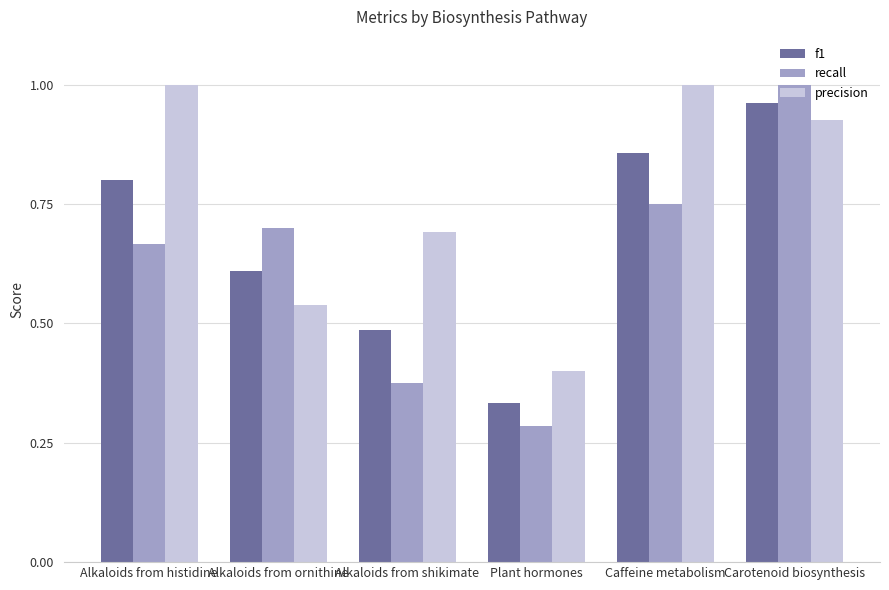

Is it true that recall equals 1.7 at Carotenoid biosynthesis?

False